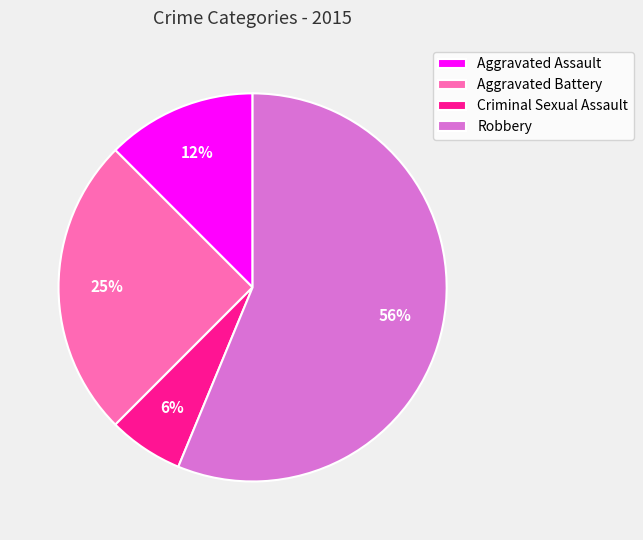

How many slices are in this pie chart?

4